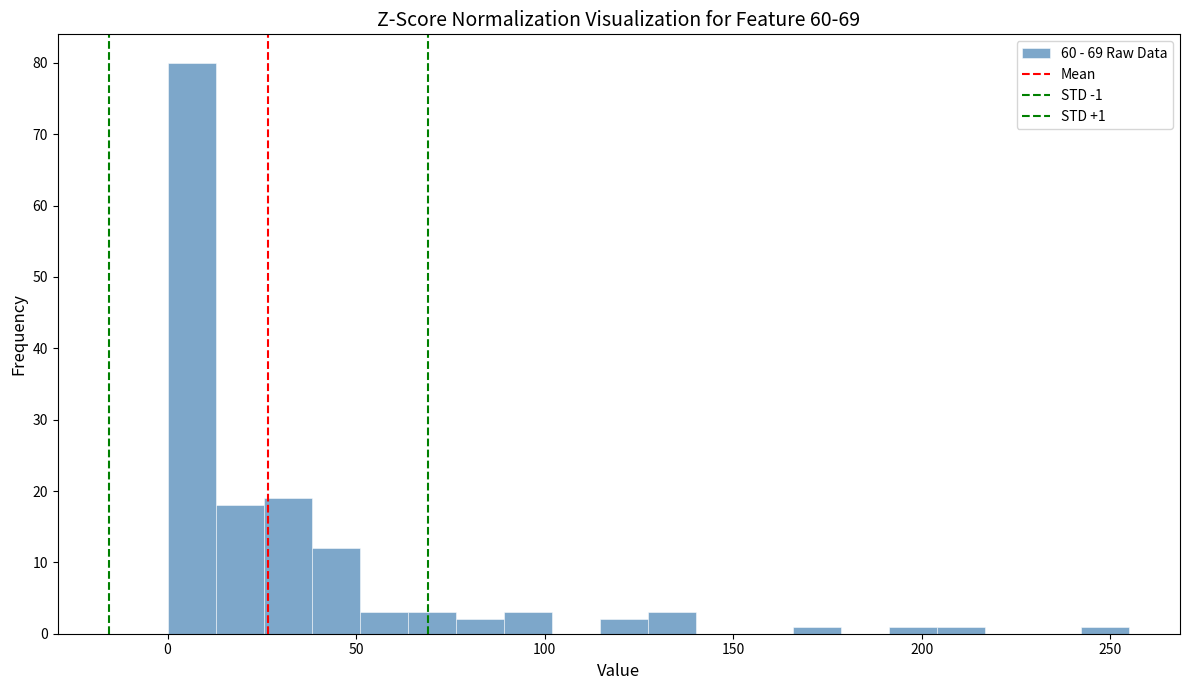

Around what value on the x-axis is the tallest bar? Give the approximate position of its centre, as read against the axis.

5